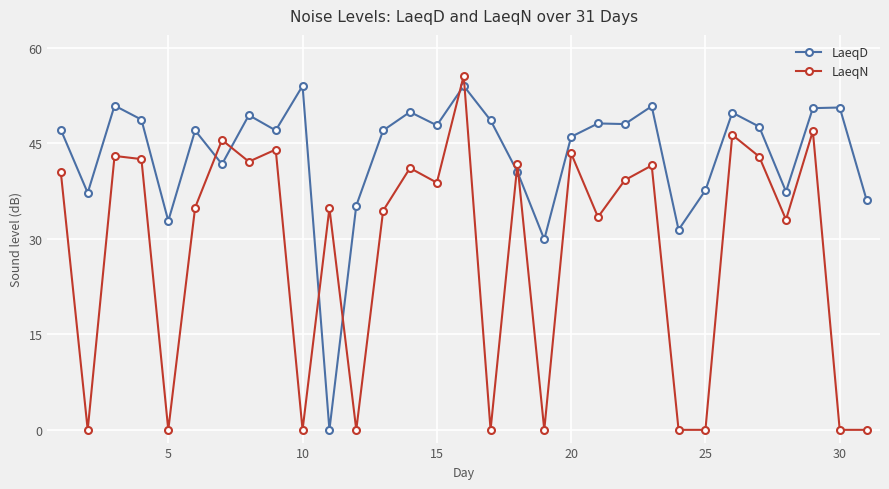

What is the difference between the maximum and minimum values in the LaeqN series?

55.6